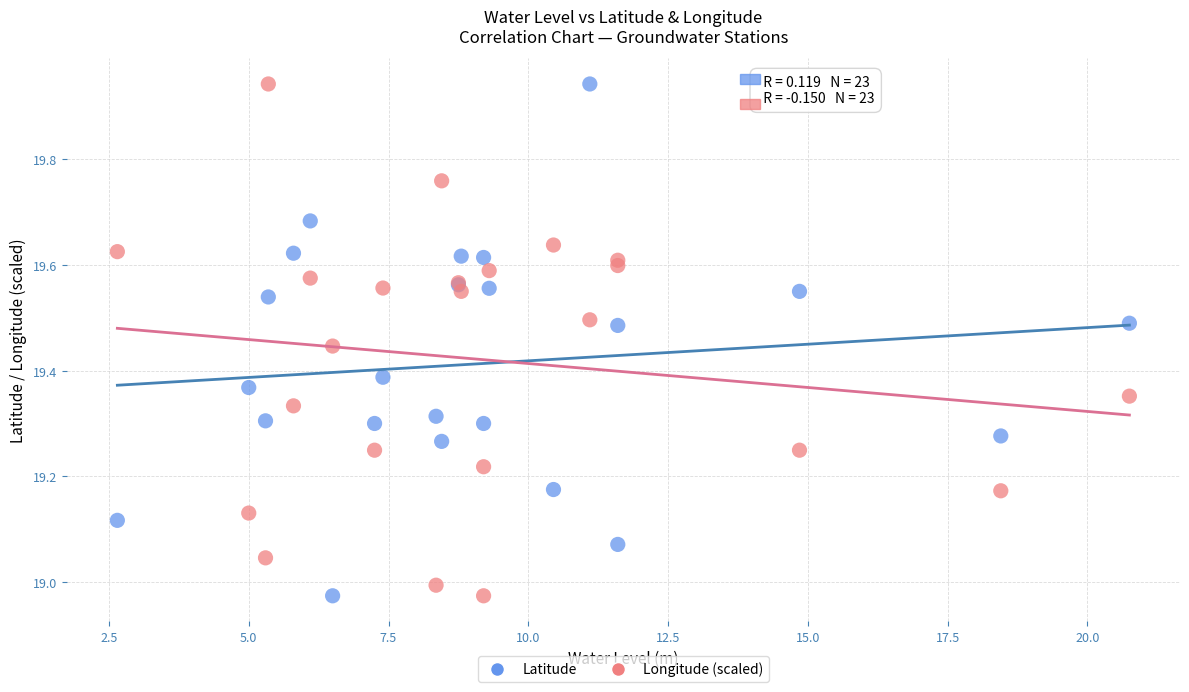

What are all the series names shown in the legend?

Latitude, Longitude (scaled)